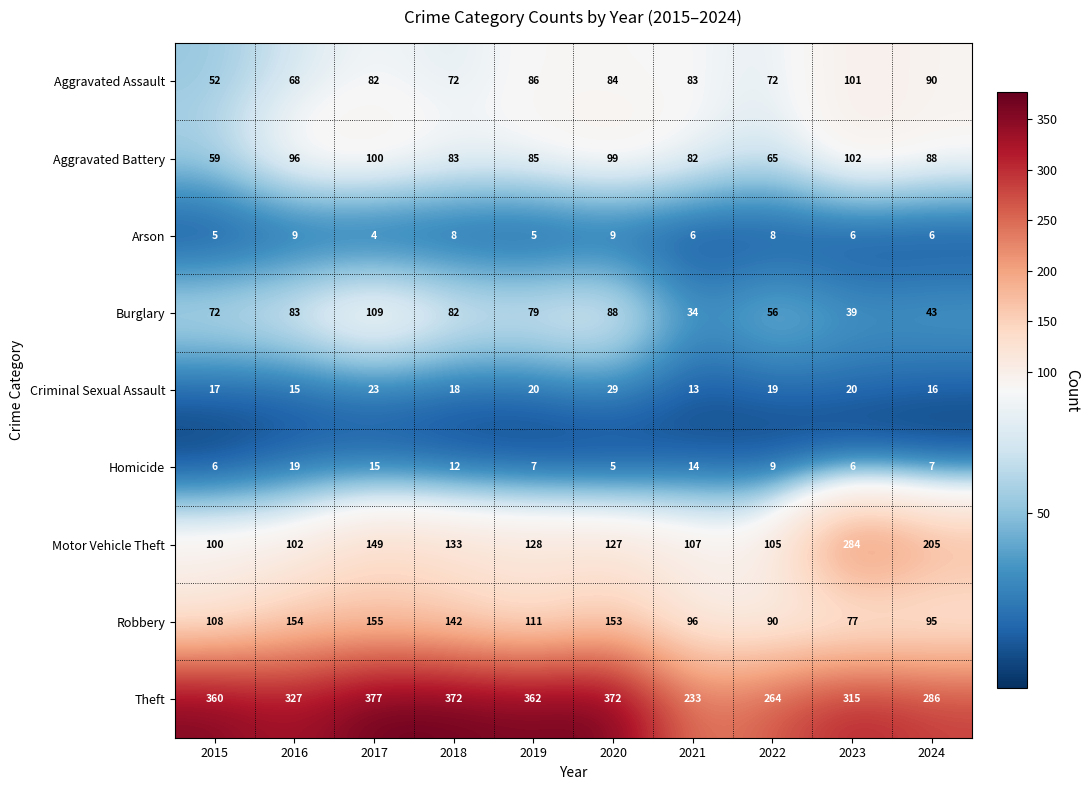

Is it true that Criminal Sexual Assault equals 13 at 2021?

True